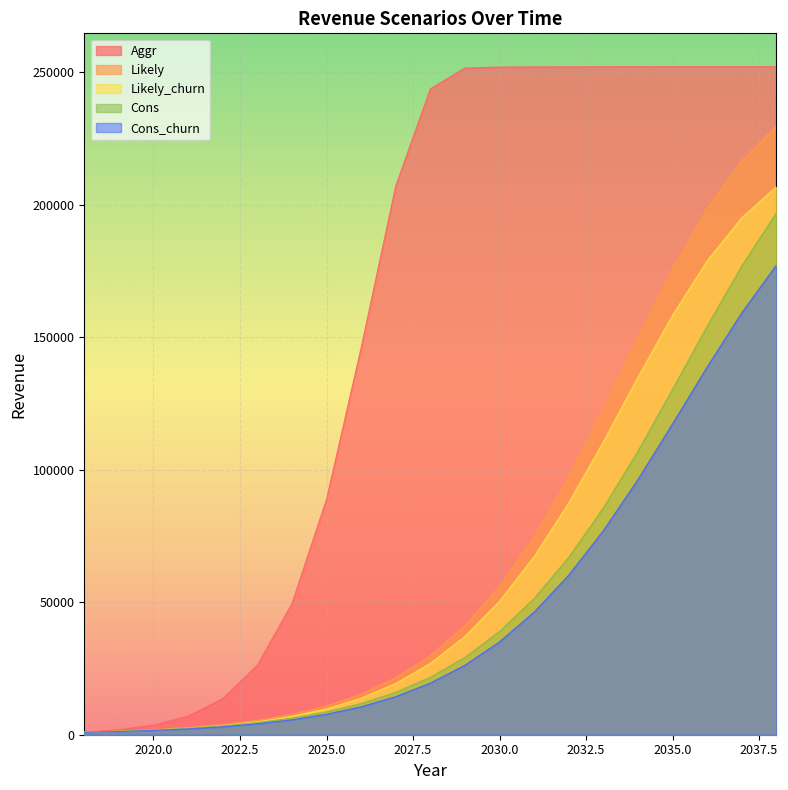

True or false: Cons has more than 1 points higher than both neighbors.

False